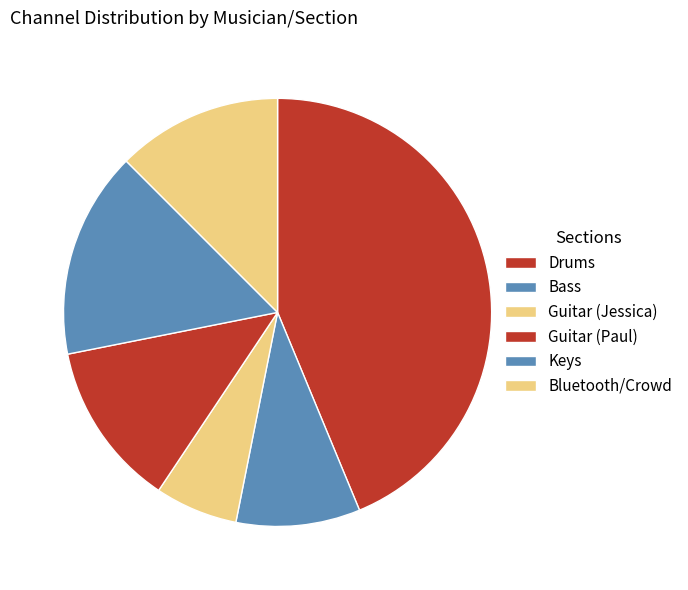

How many segments does this pie chart have?

6